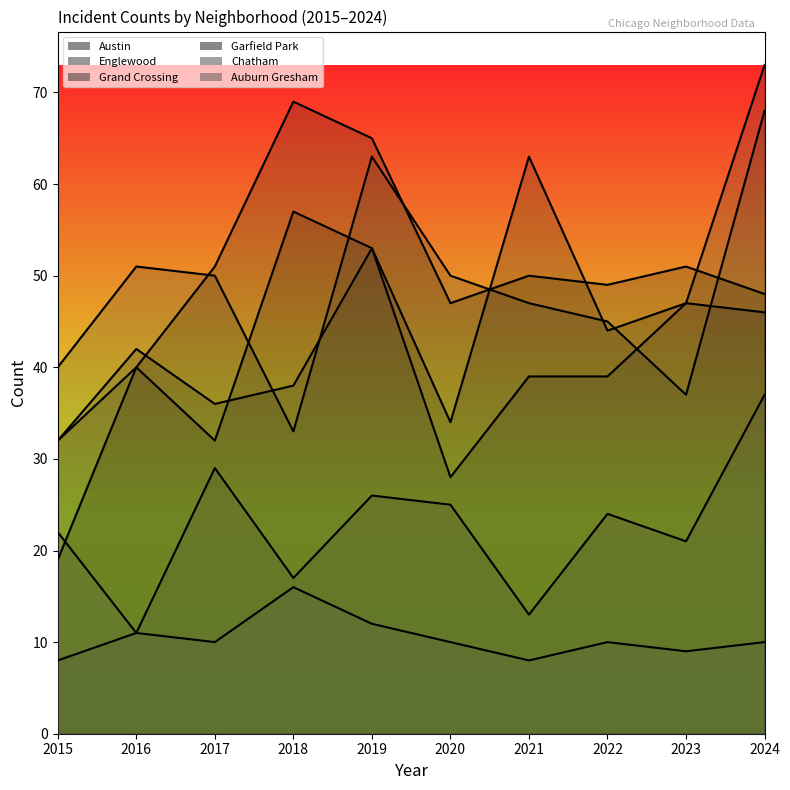

How many data points in Chatham_line are less than 24?

5